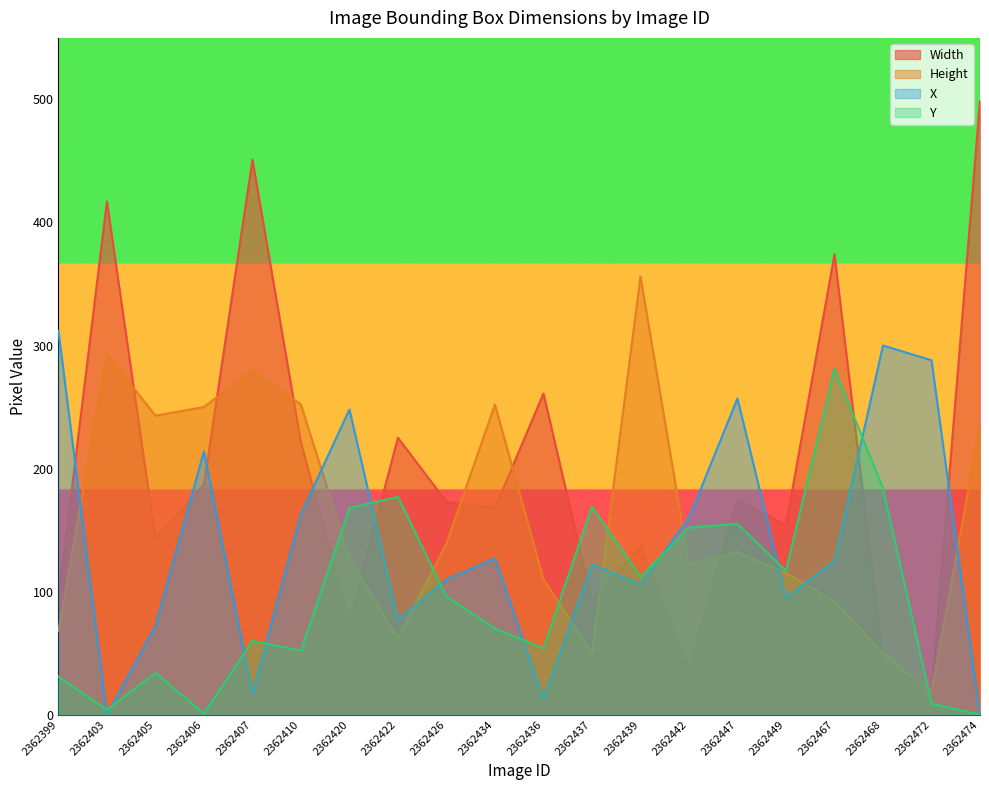

The value of Width at 2362474 is 747. True or false?

False